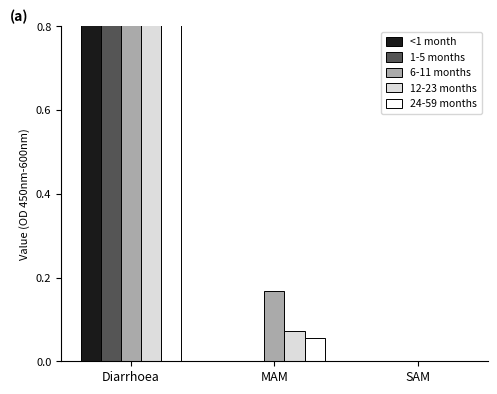

Reading left to right, list all the values displayed in this chart.

<1 month: Diarrhoea=3.2	MAM=0.0	SAM=0.0
1-5 months: Diarrhoea=3.2	MAM=0.0	SAM=0.0
6-11 months: Diarrhoea=3.2	MAM=0.2	SAM=0.0
12-23 months: Diarrhoea=3.2	MAM=0.1	SAM=0.0
24-59 months: Diarrhoea=3.2	MAM=0.1	SAM=0.0